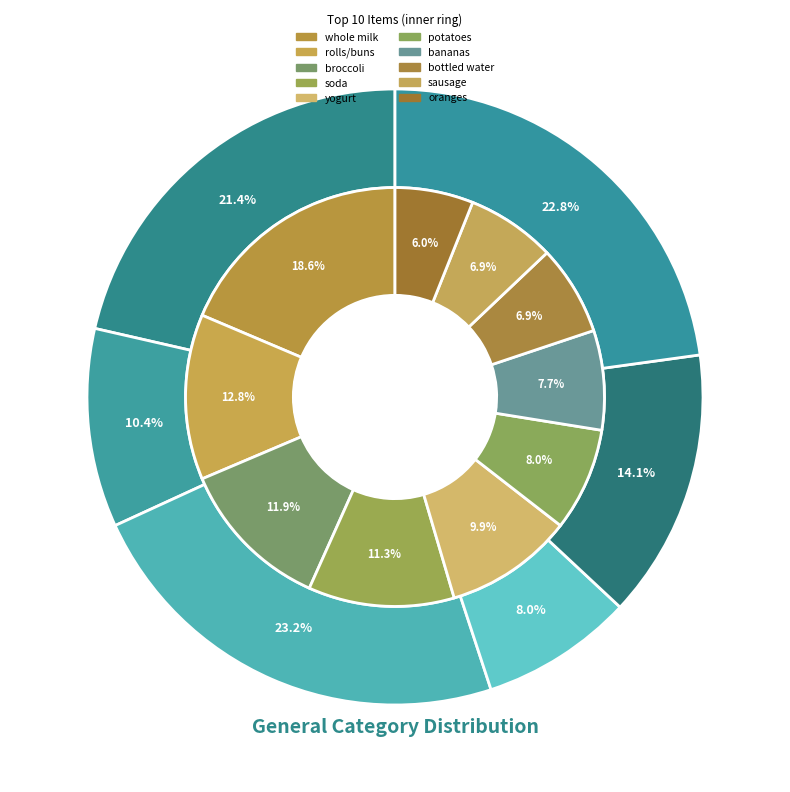

Is it true that bottled water is 7% of the pie?

True